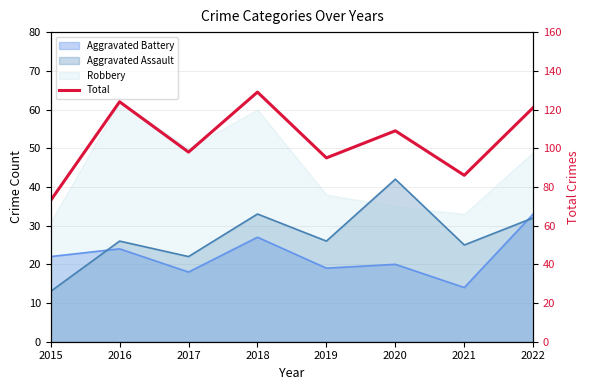

True or false: the data shows 82 at 2018.

False